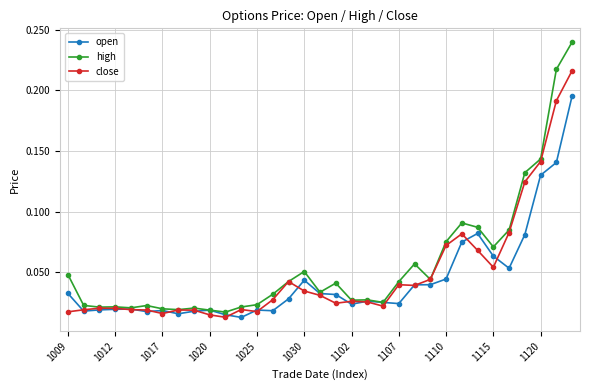

What are all the series names shown in the legend?

open, high, close